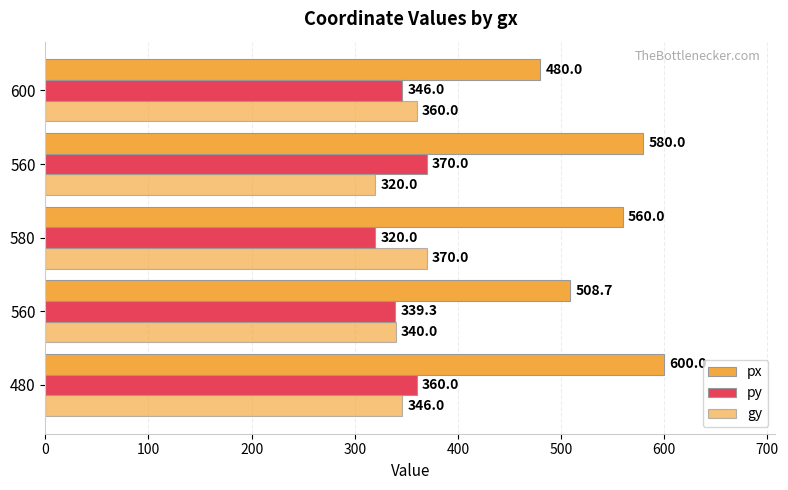

How many data points in gy are less than 346?

2